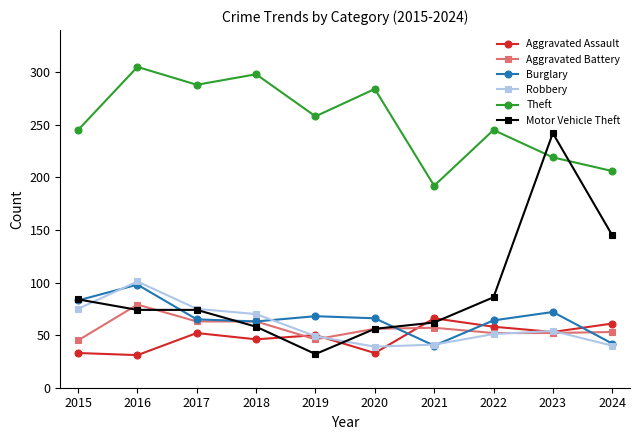

What is the value of the Aggravated Battery point at the 10th from the left?

53